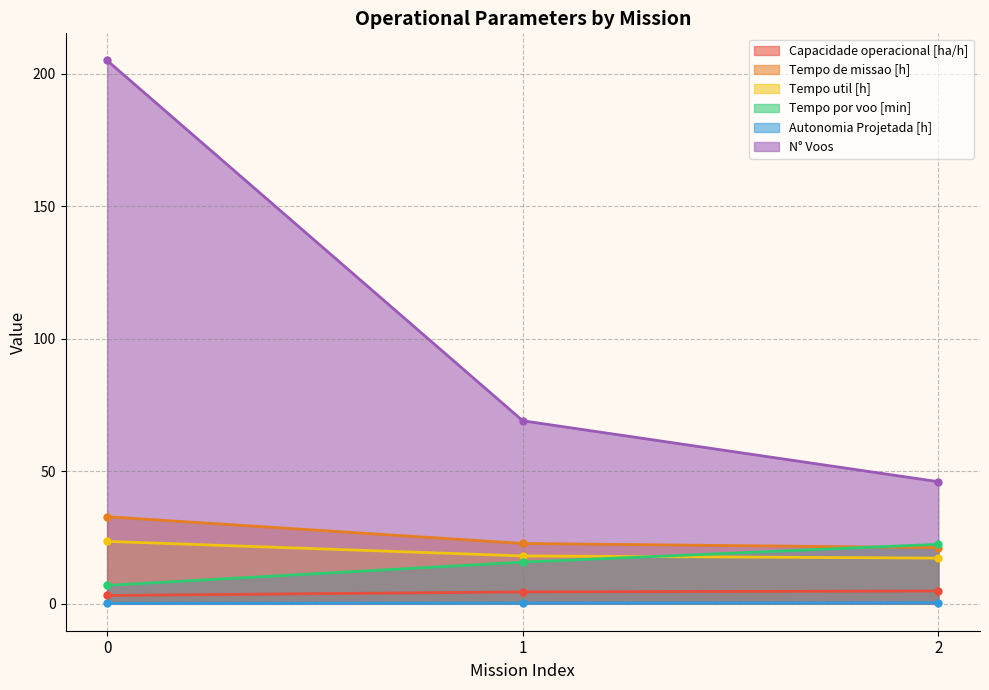

What are all the series names shown in the legend?

Capacidade operacional [ha/h], Tempo de missao [h], Tempo util [h], Tempo por voo [min], Autonomia Projetada [h], N° Voos